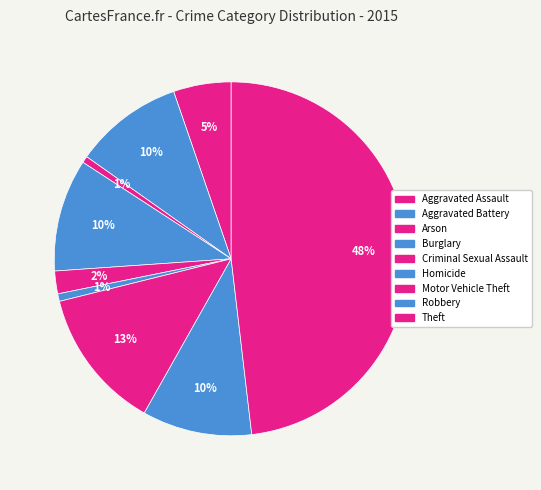

Is there any slice that represents more than half of the pie?

No